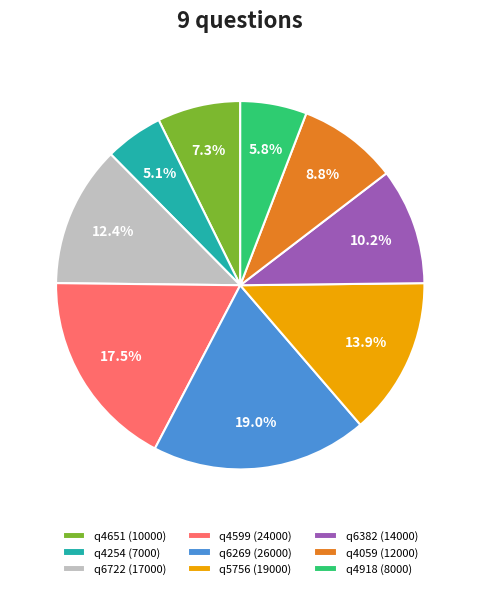

Is it true that q4059 is 1% of the pie?

False